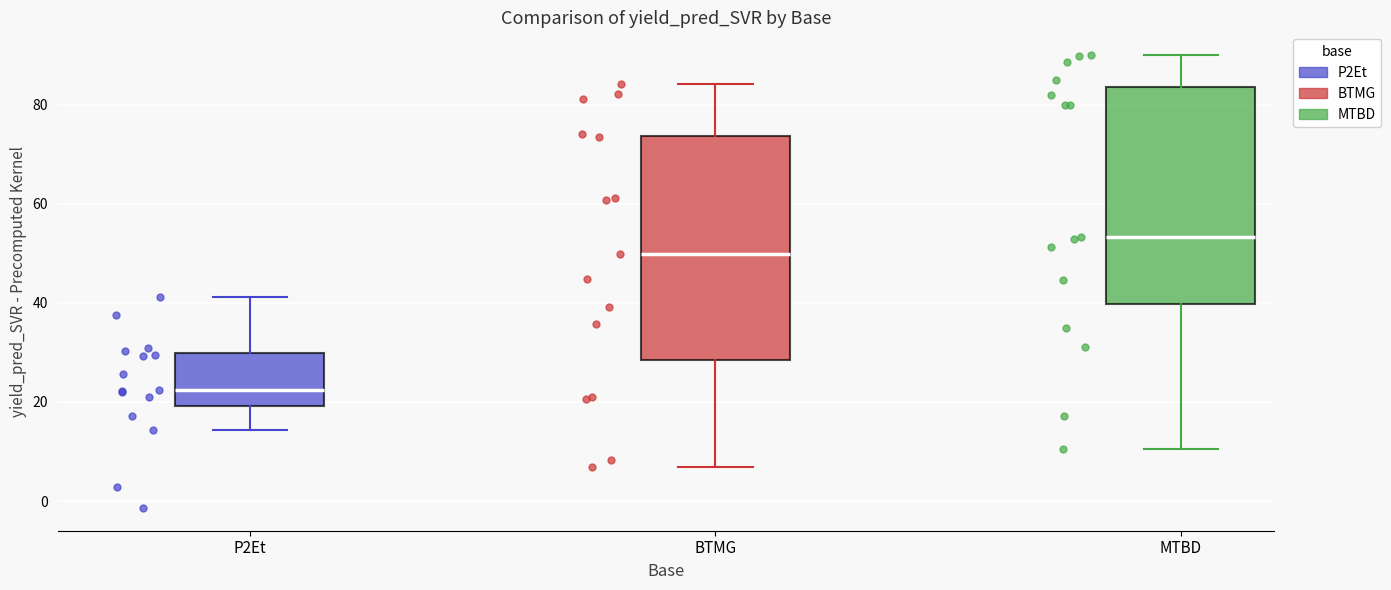

Which box has the highest median line?

MTBD